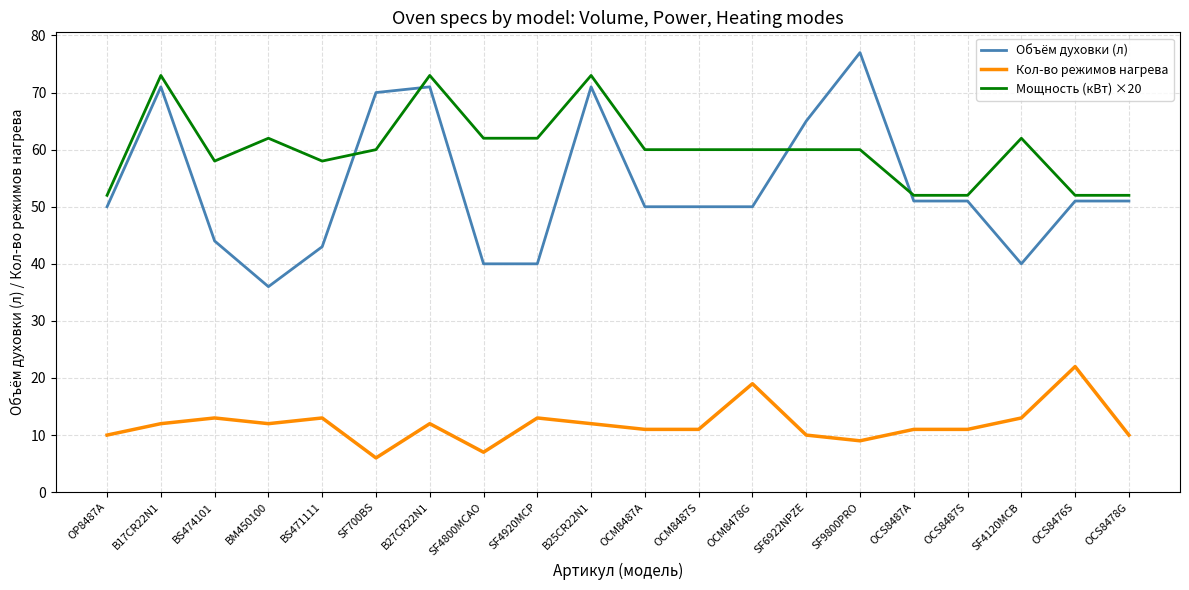

What is the difference between the maximum and minimum values in the Кол-во режимов нагрева series?

16